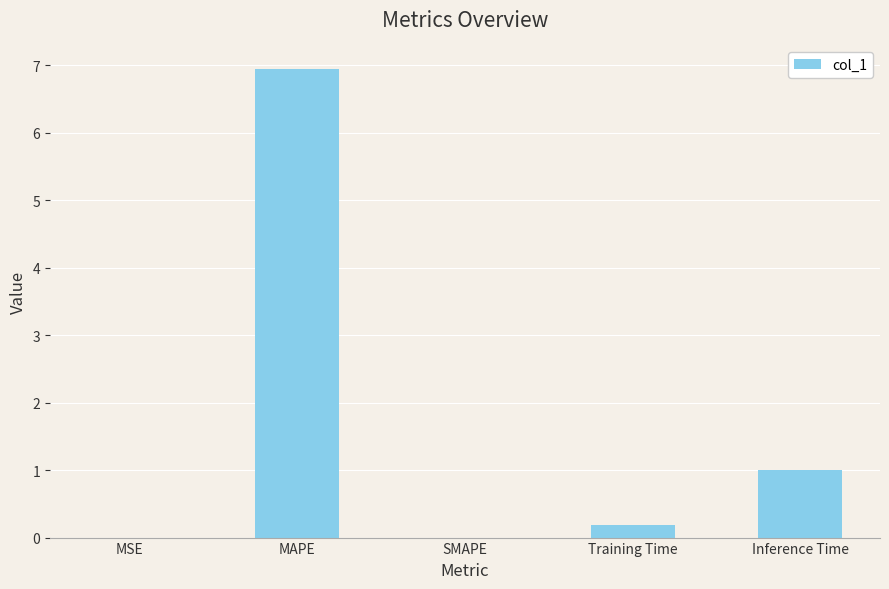

The value at SMAPE is 2.7. True or false?

False